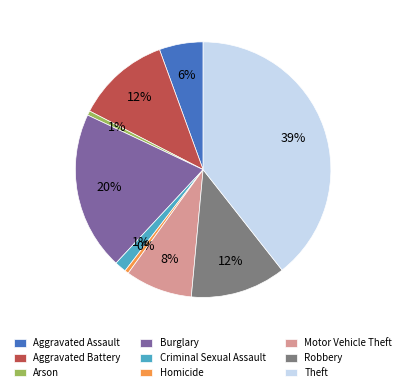

To the nearest percent, what portion does Criminal Sexual Assault represent?

1%